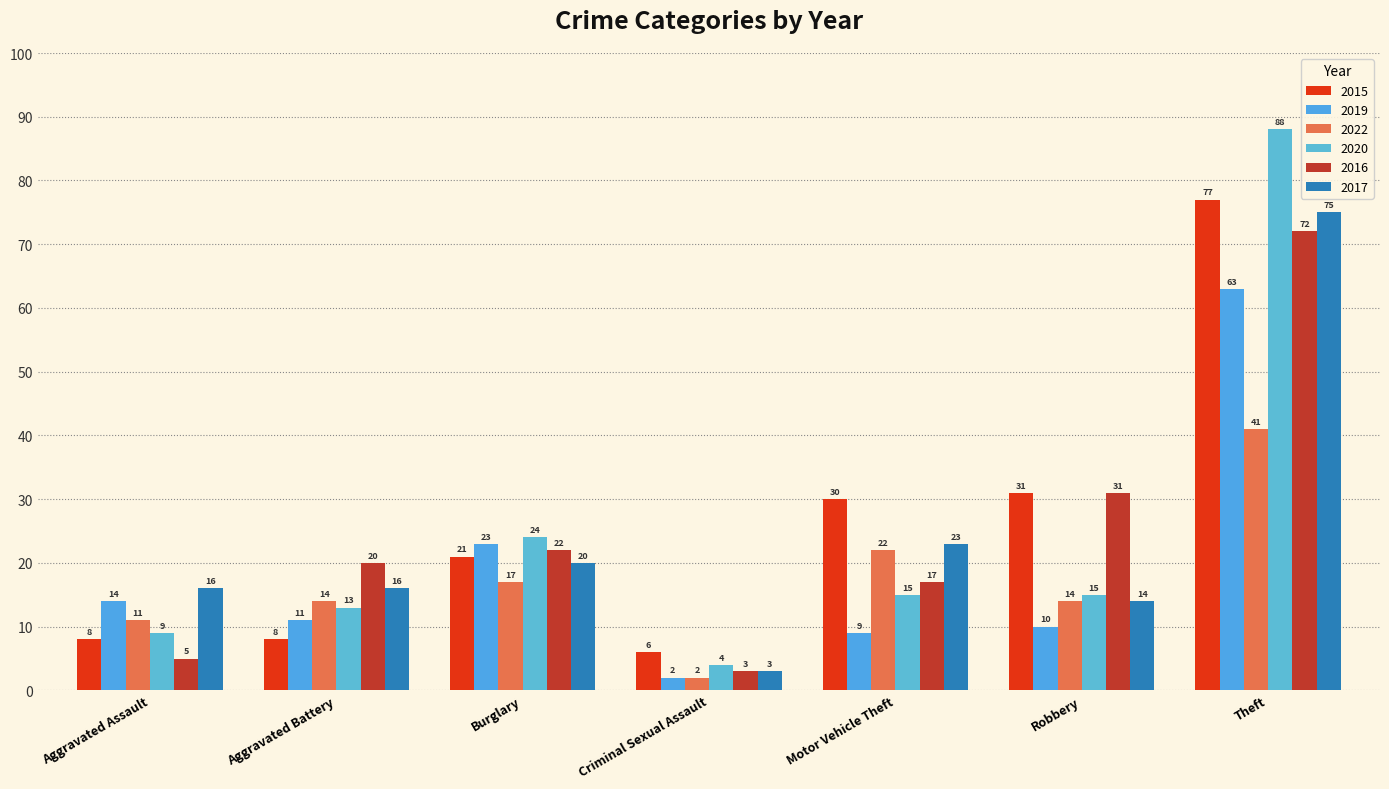

How many groups of bars are there?

7